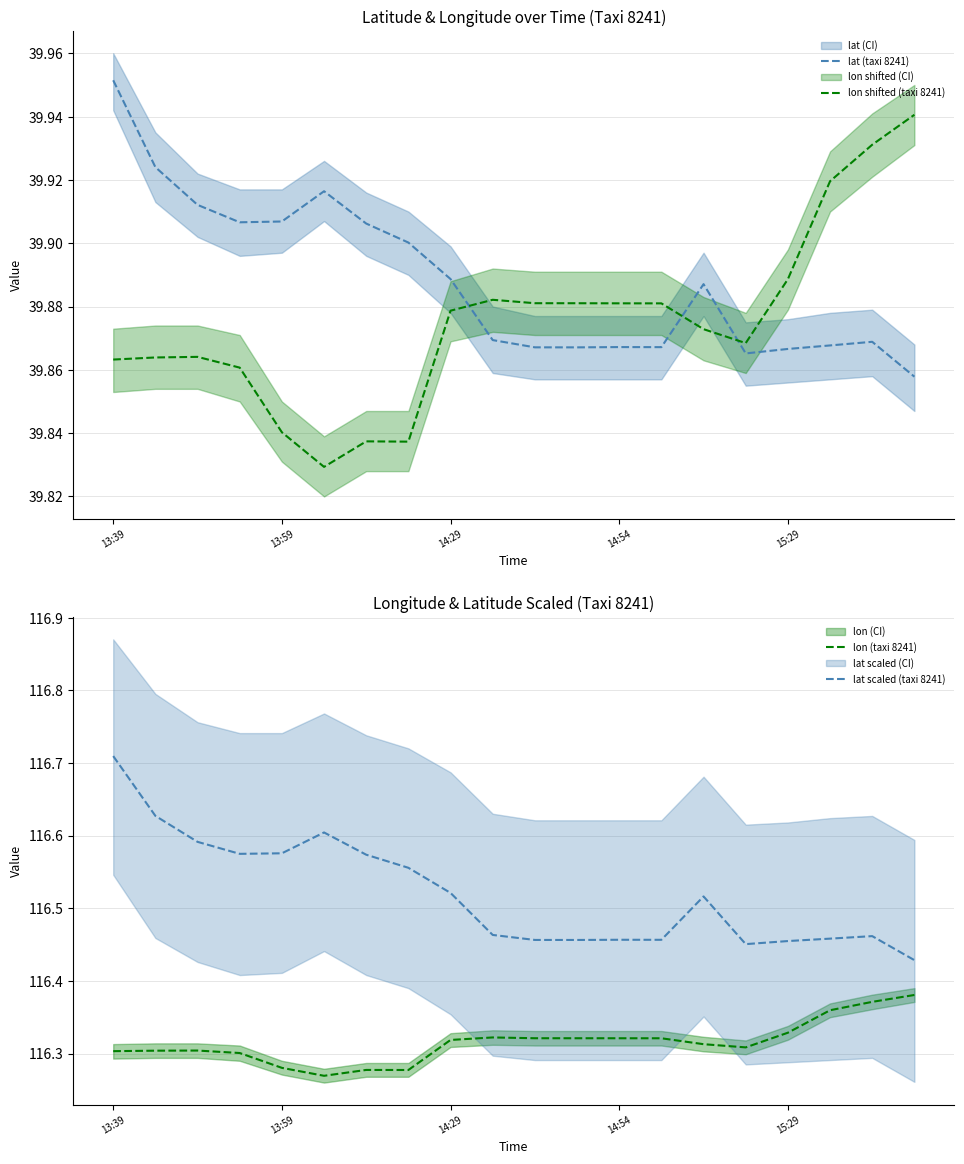

Does the chart have visible grid lines?

Yes